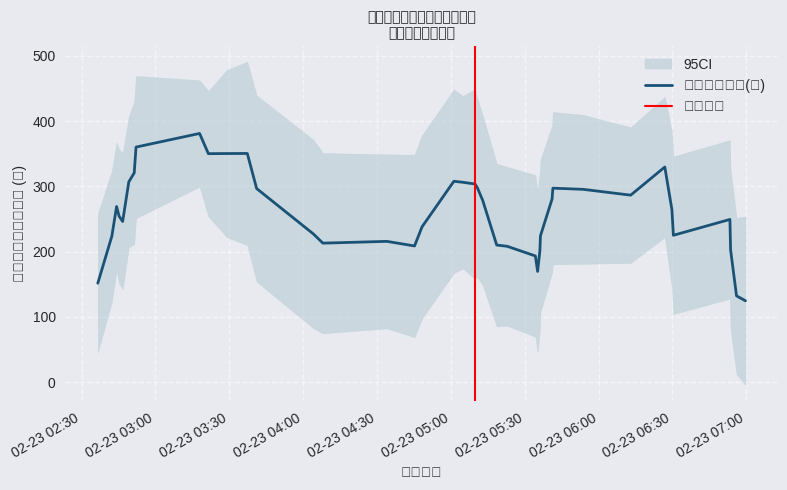

How many values exceed 324?

20